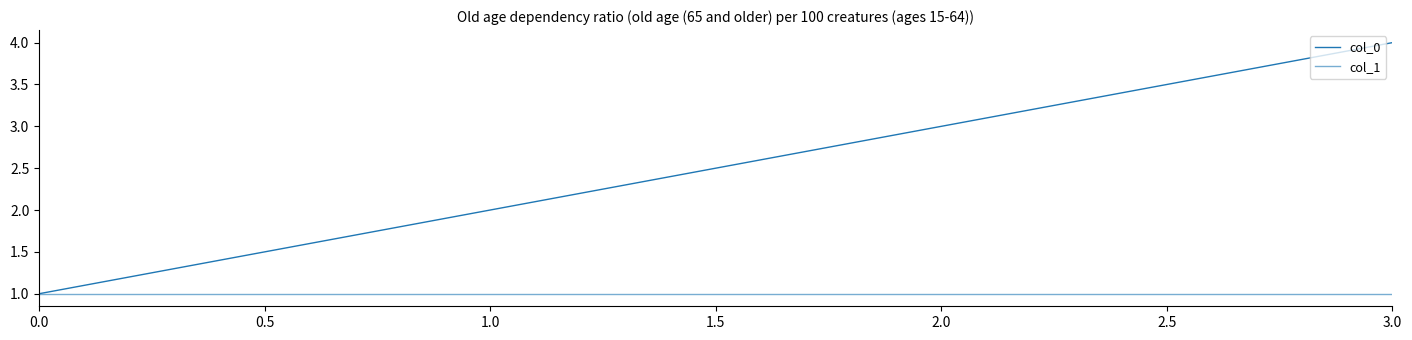

True or false: col_0 and col_1 intersect in this chart.

False